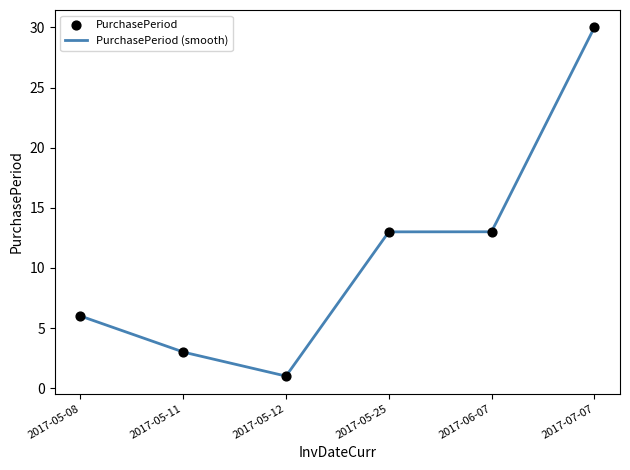

Which has a higher value, 2017-05-08 or 2017-05-12?

2017-05-08